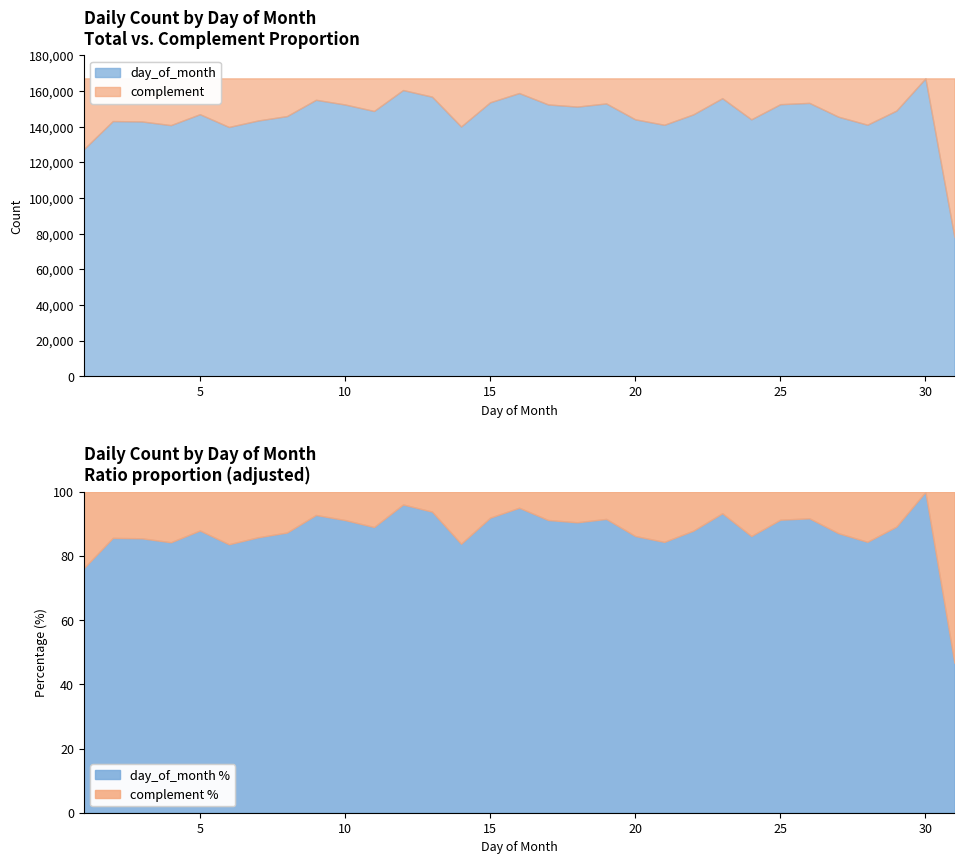

Does the chart display data point markers on the line(s)?

No